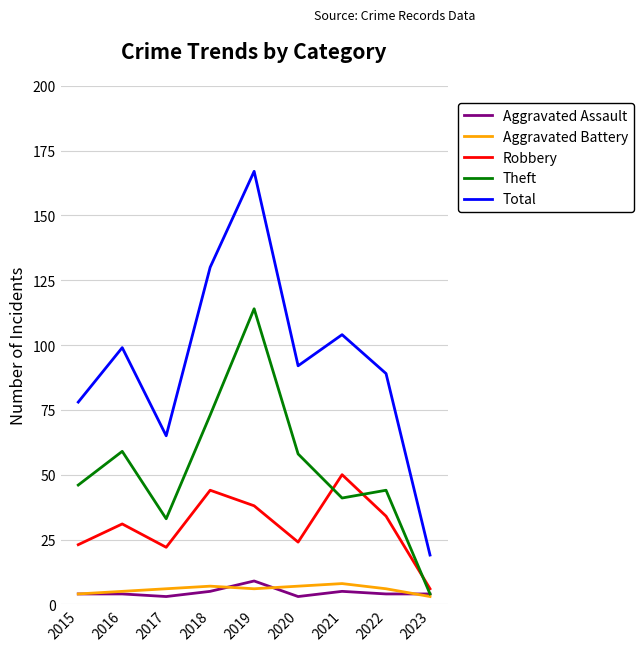

The Theft series shows 23 at 2015. True or false?

False